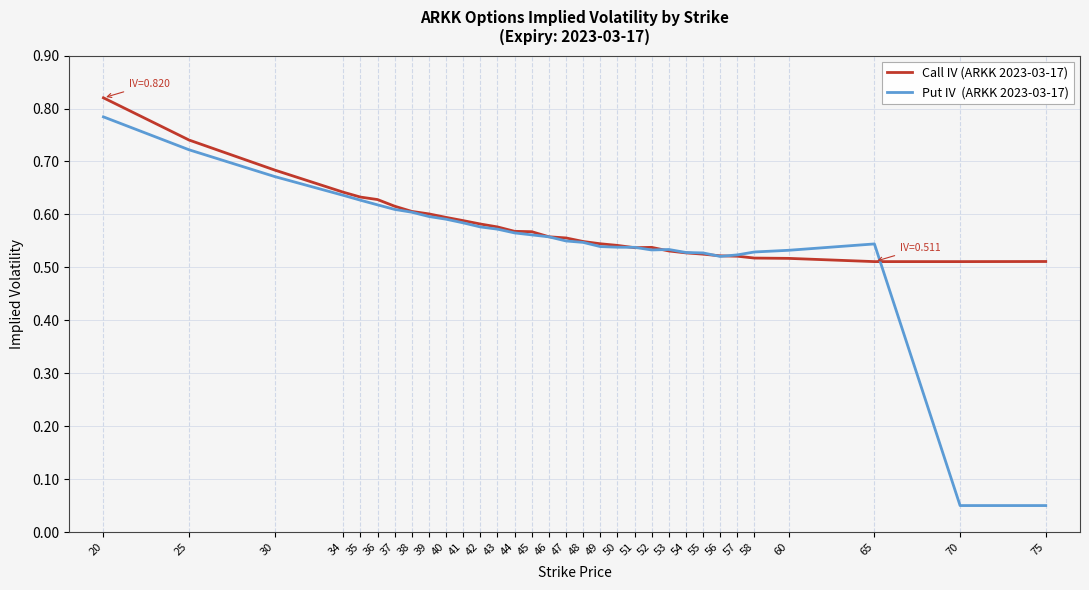

At which category does the chart reach its peak across all series?

20